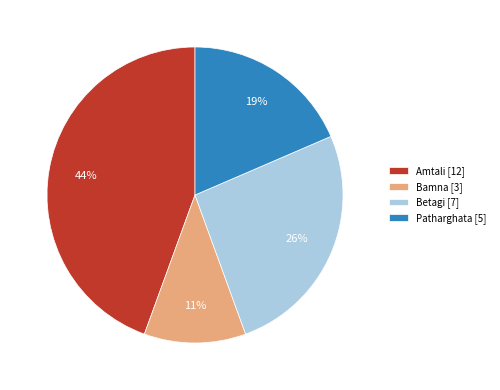

To the nearest percent, what percentage of the pie is Amtali [12]?

44%